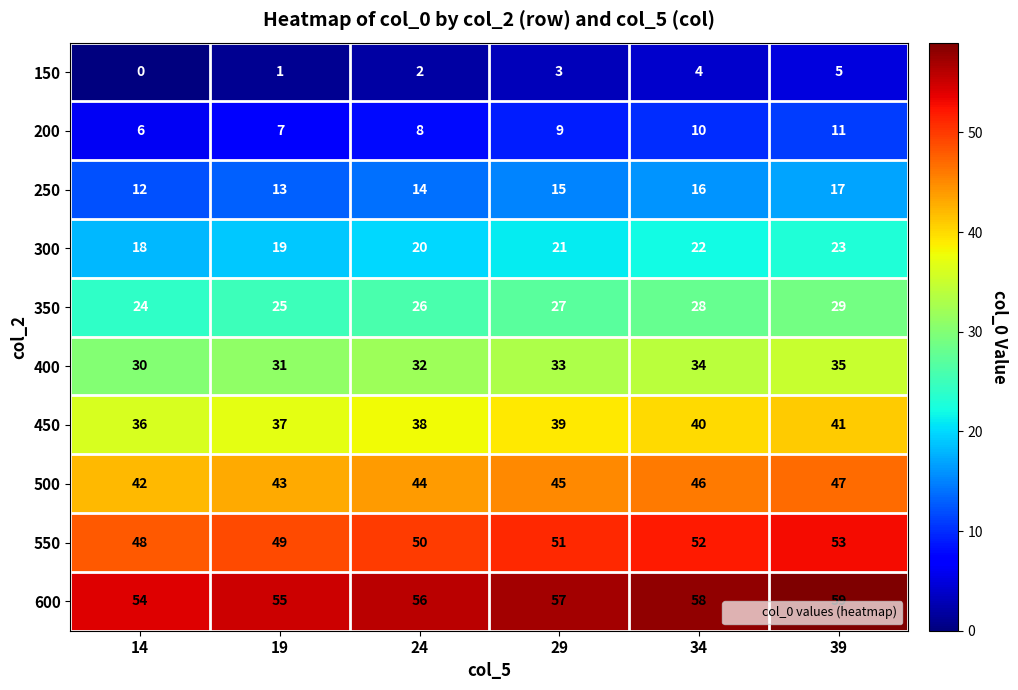

How many distinct data groups are displayed?

10